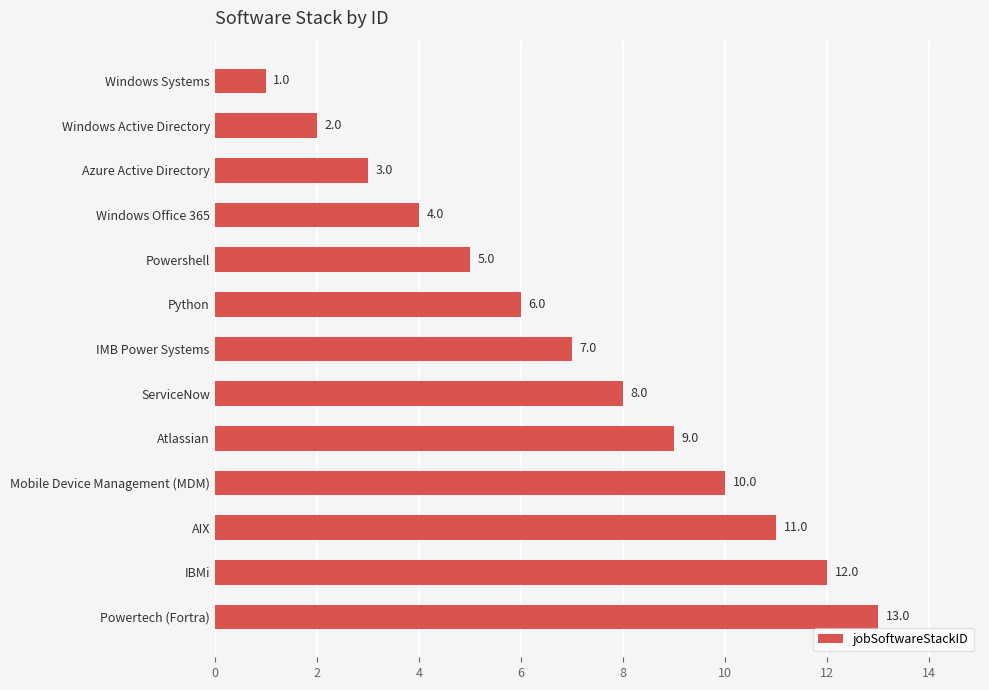

What position from the top is IMB Power Systems?

7